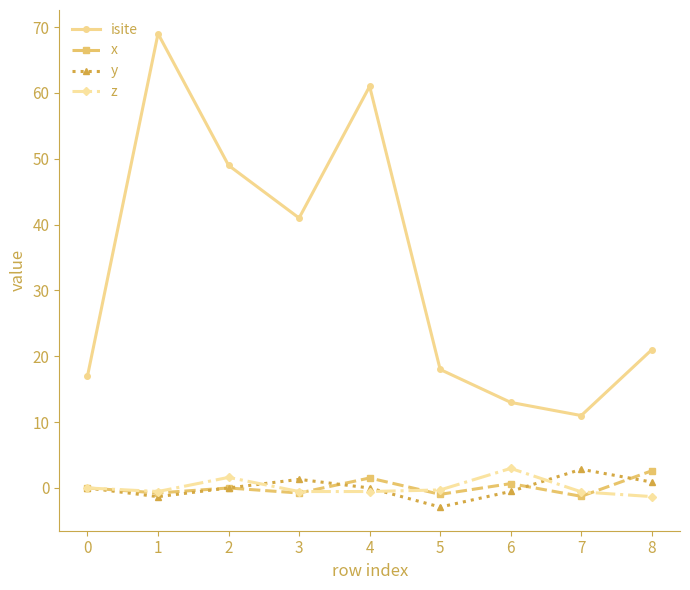

The x series shows -1.0 at 5. True or false?

True